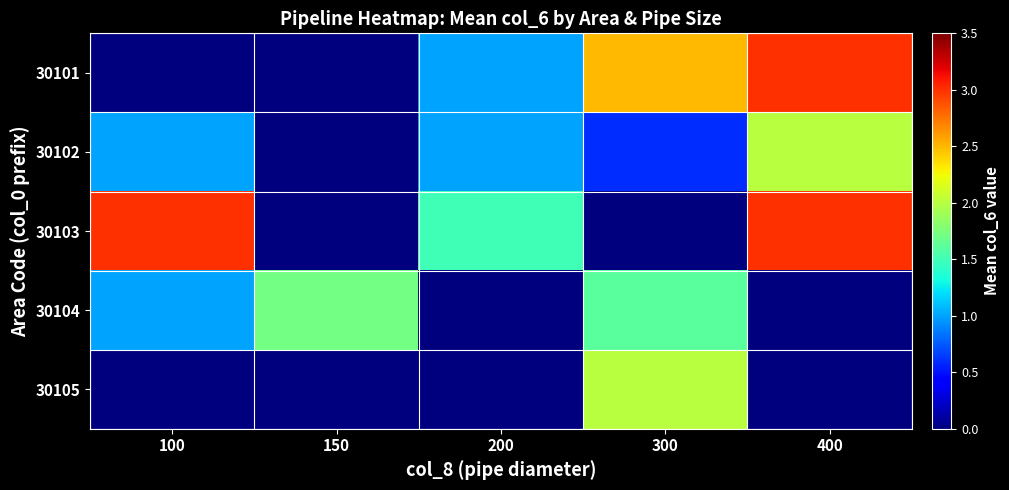

At 300, list the series in order from smallest to largest.

30103, 30102, 30104, 30105, 30101